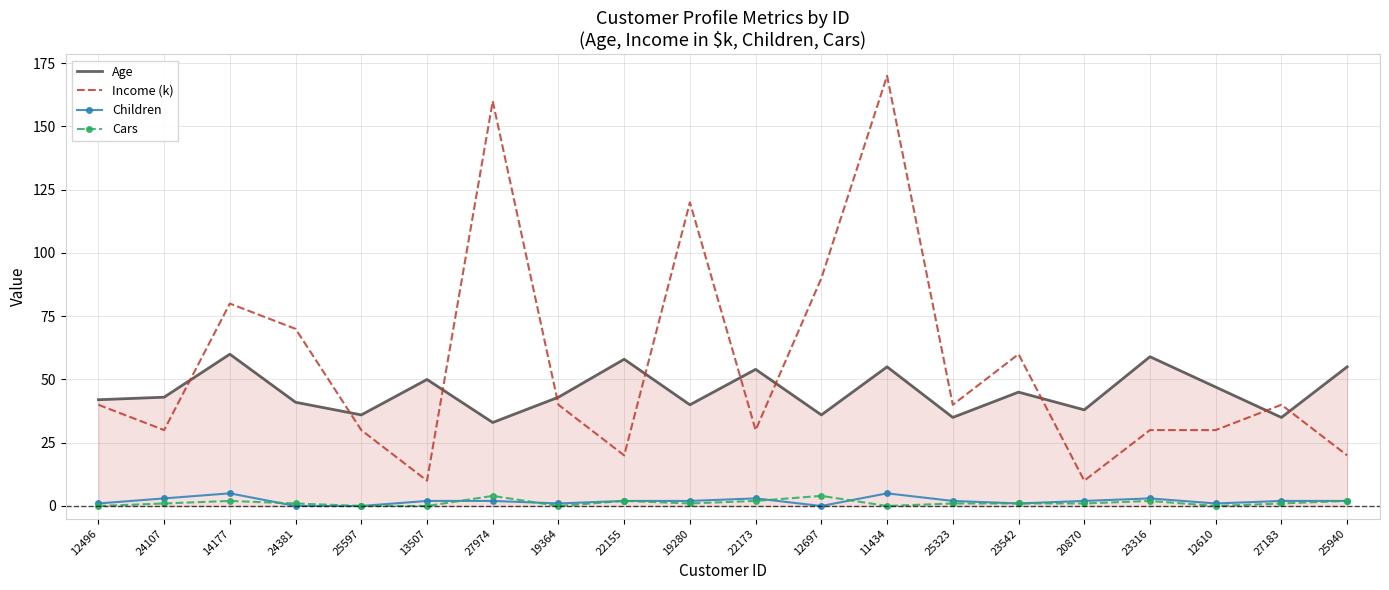

How many lines are shown in the chart?

4